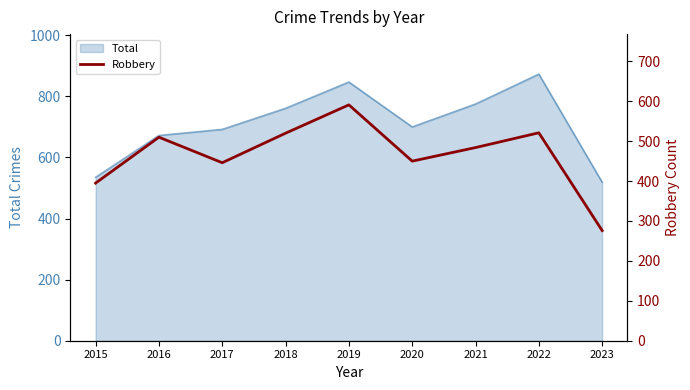

How many interior local valleys (lower than both neighbors) does the data have?

2